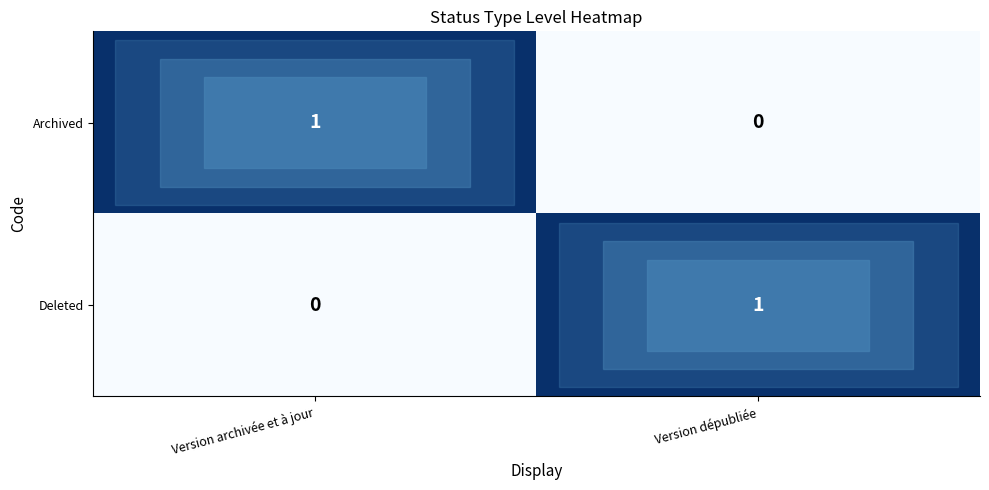

What is the total value across all series at Version dépubliée?

1